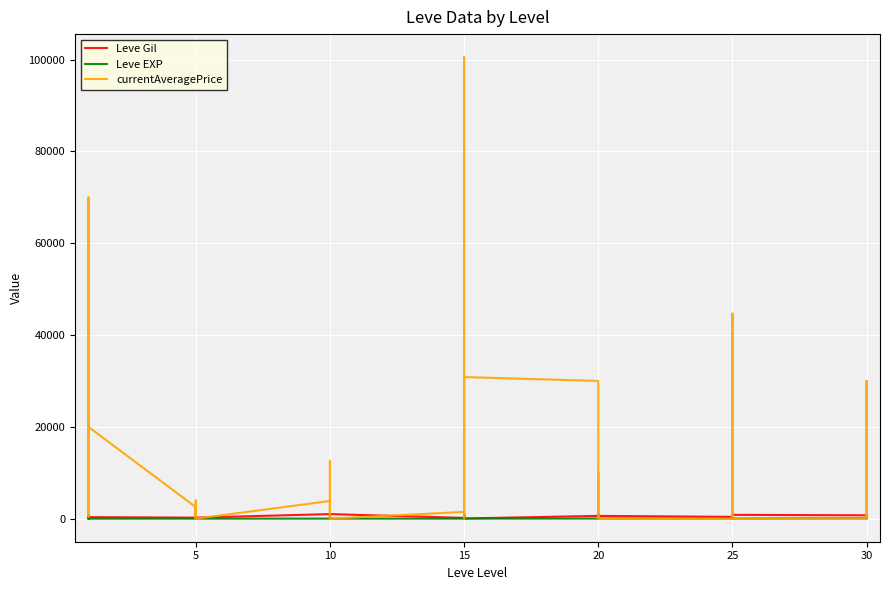

Rank the series by their maximum value, from lowest to highest.

Leve EXP, Leve Gil, currentAveragePrice